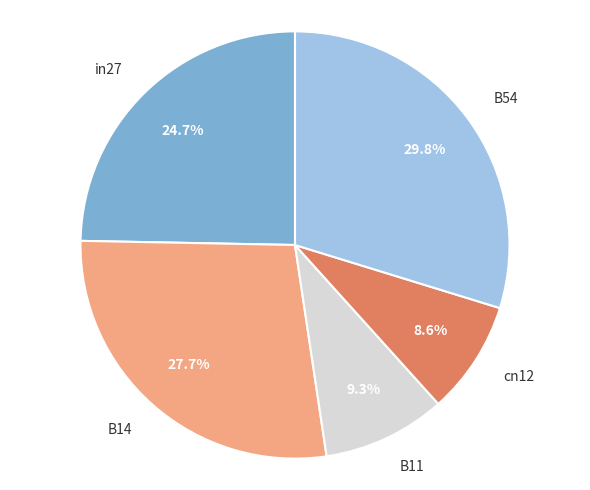

Is there any slice that represents more than half of the pie?

No